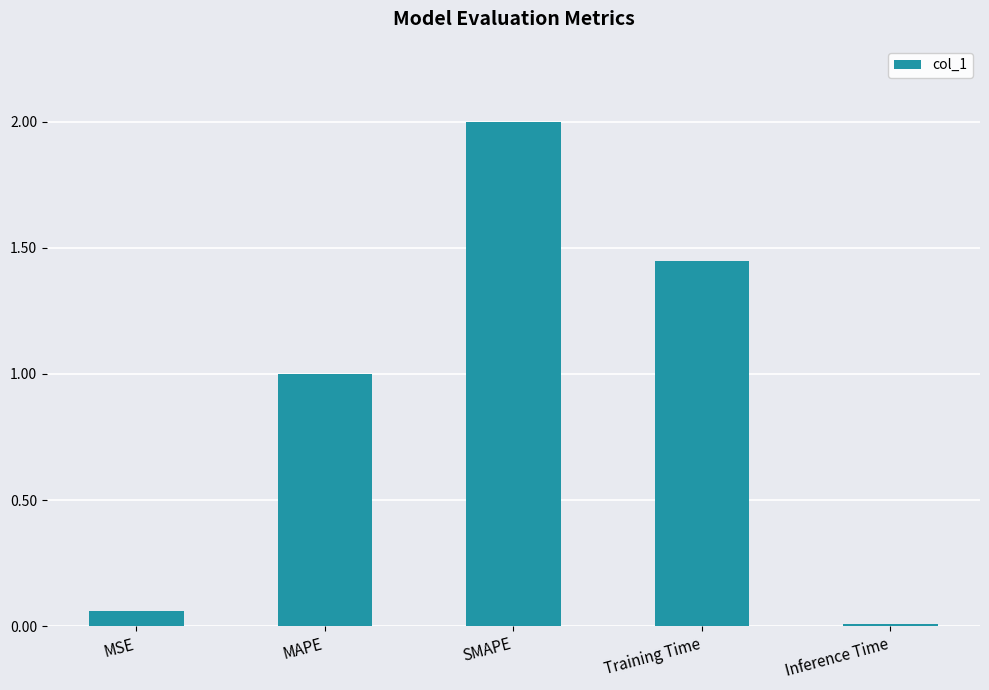

Which category has the lowest value across all series?

Inference Time